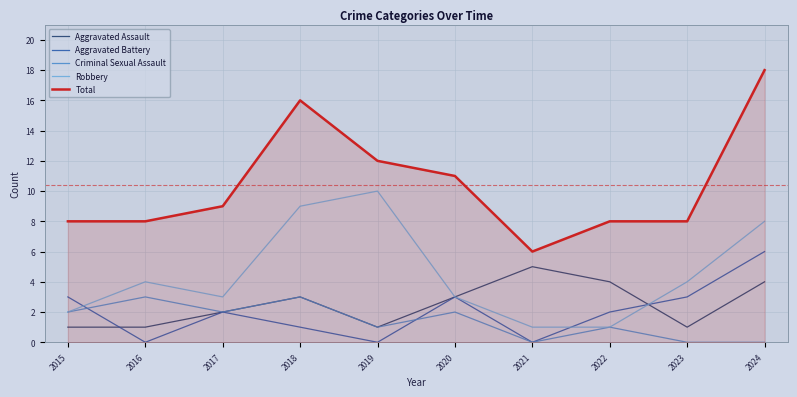

True or false: Aggravated Battery has more than 0 points higher than both neighbors.

True